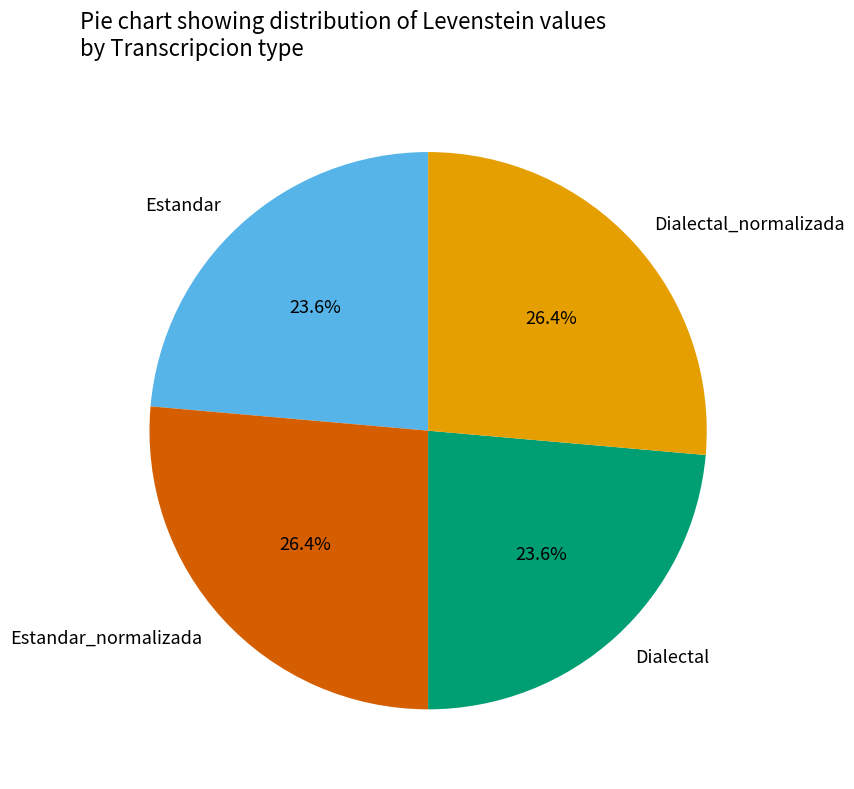

Which has a higher value, Estandar_normalizada or Estandar?

Estandar_normalizada